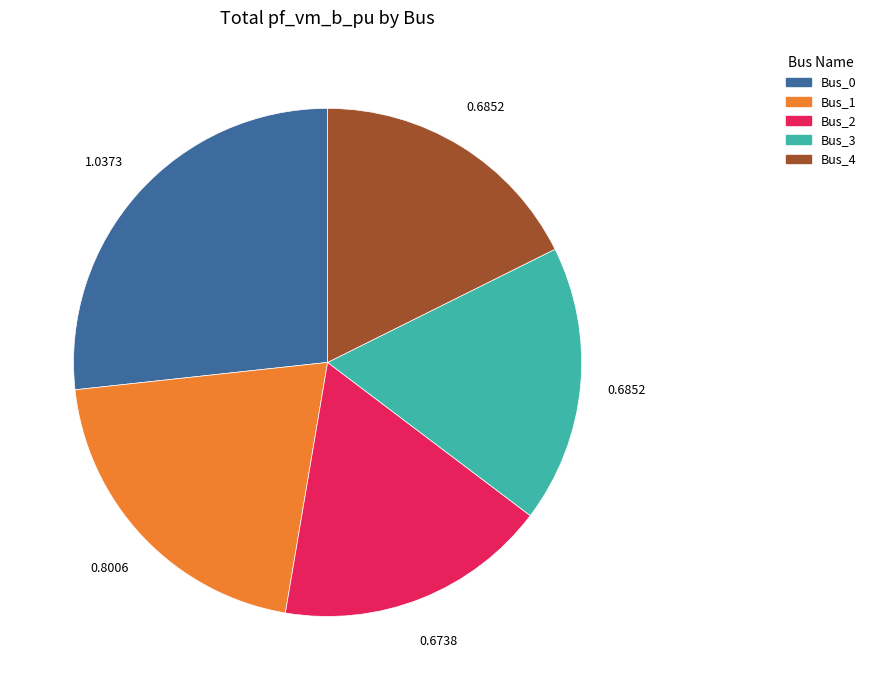

Does Bus_1 account for over 50% of the chart?

No